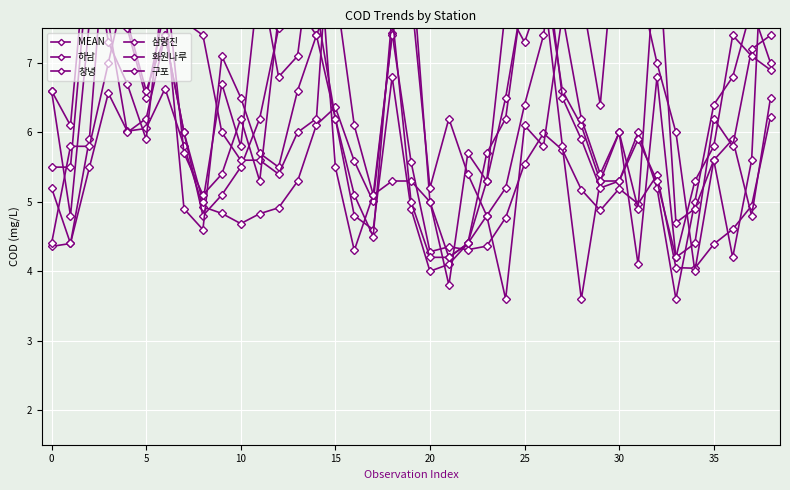

True or false: 창녕 has a value of 5.7 at 11.

True